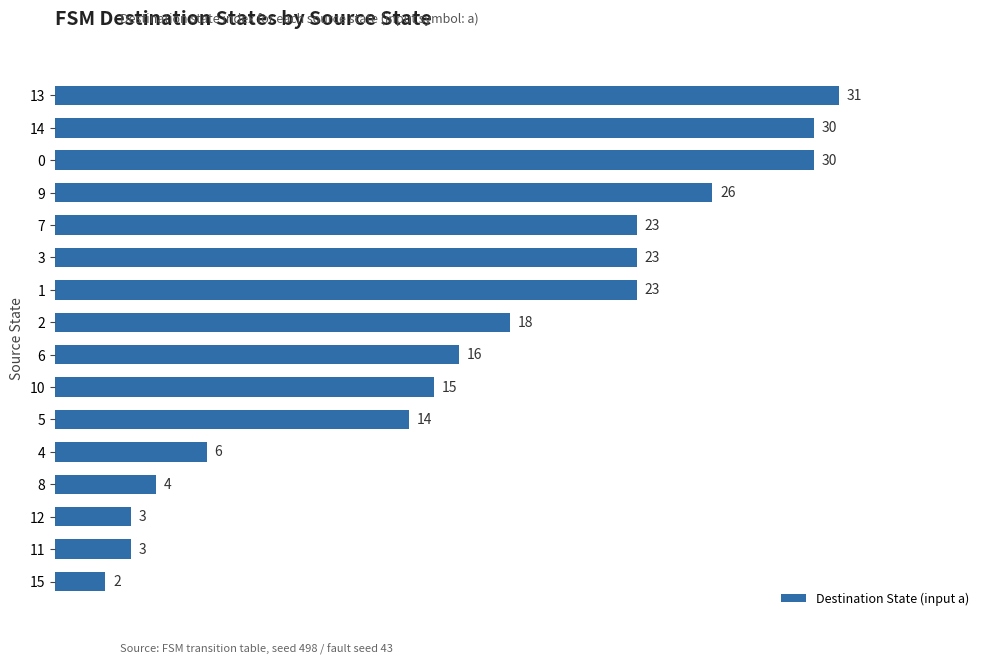

What is the sum of the values at 10 and 0?

45